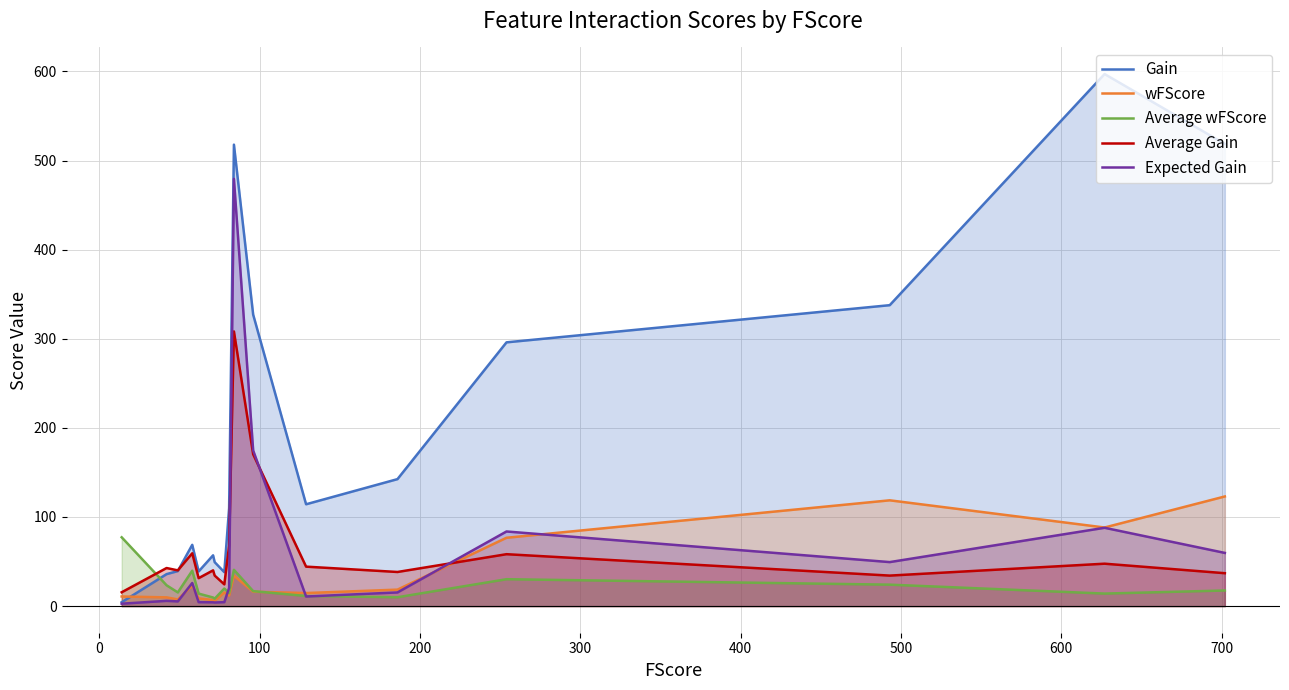

After their last crossing, which series has the higher values: Average wFScore or Gain?

Gain